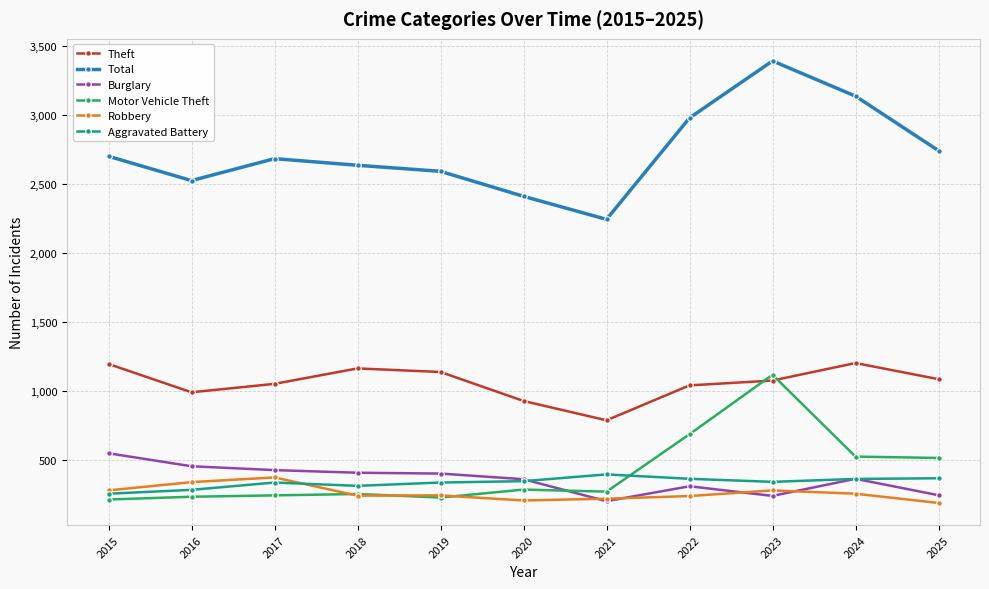

At which category is the sum across all series the highest?

2023